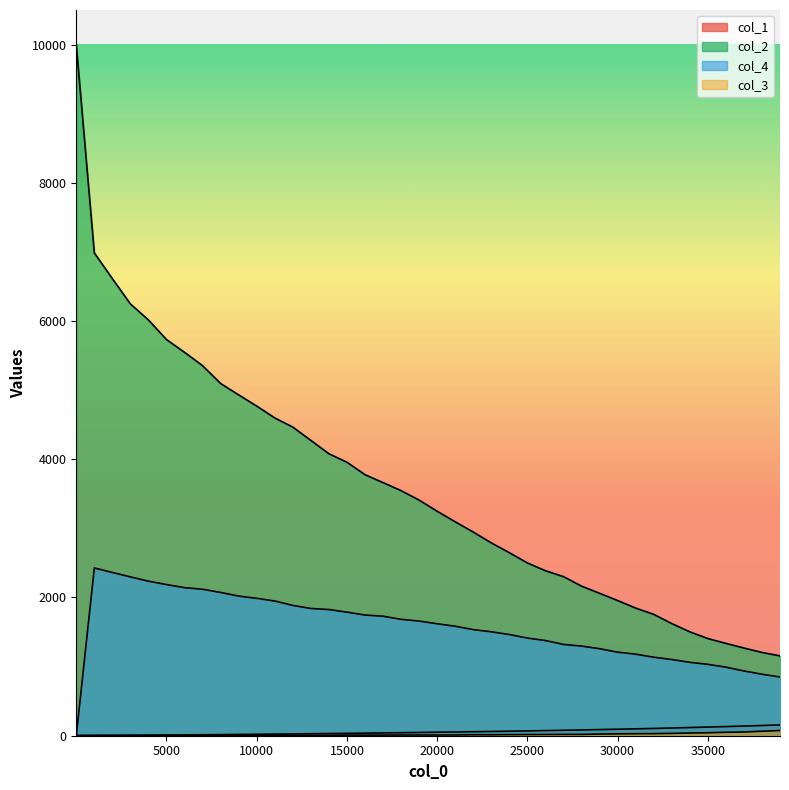

At which category is the sum across all series the highest?

1